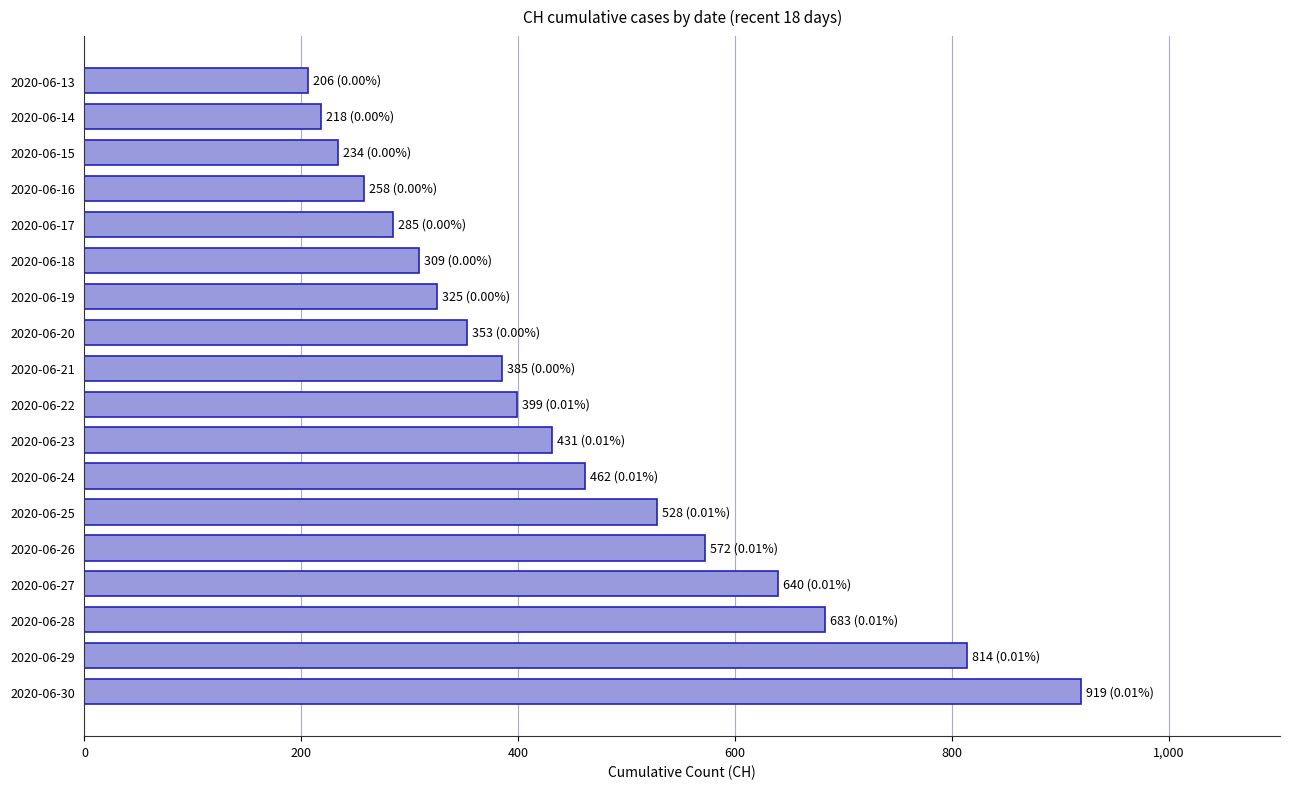

What is the greatest value displayed?

919